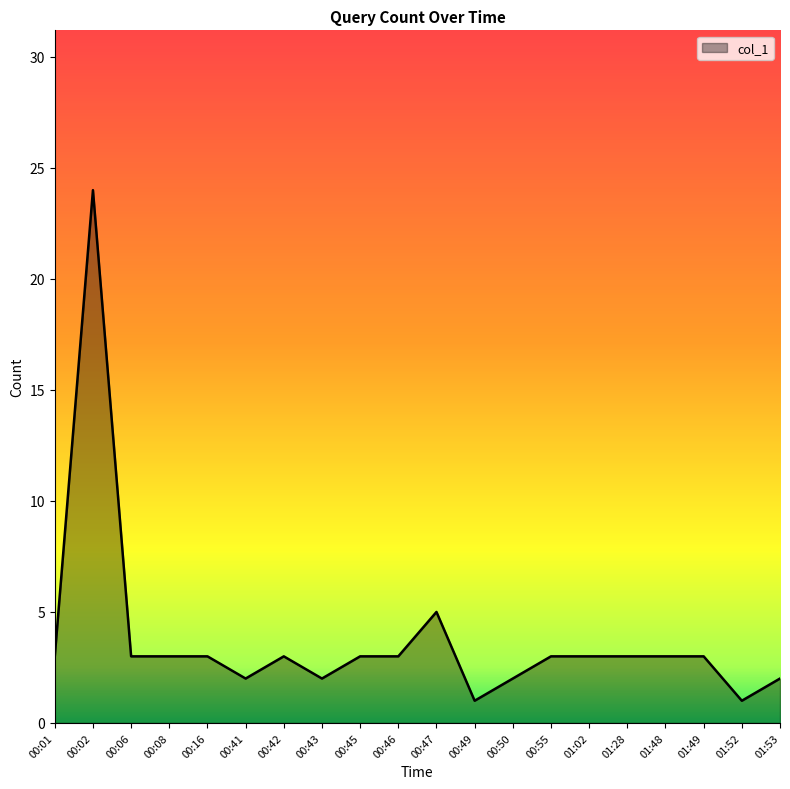

Where is the data nearest to the value 12?

00:47